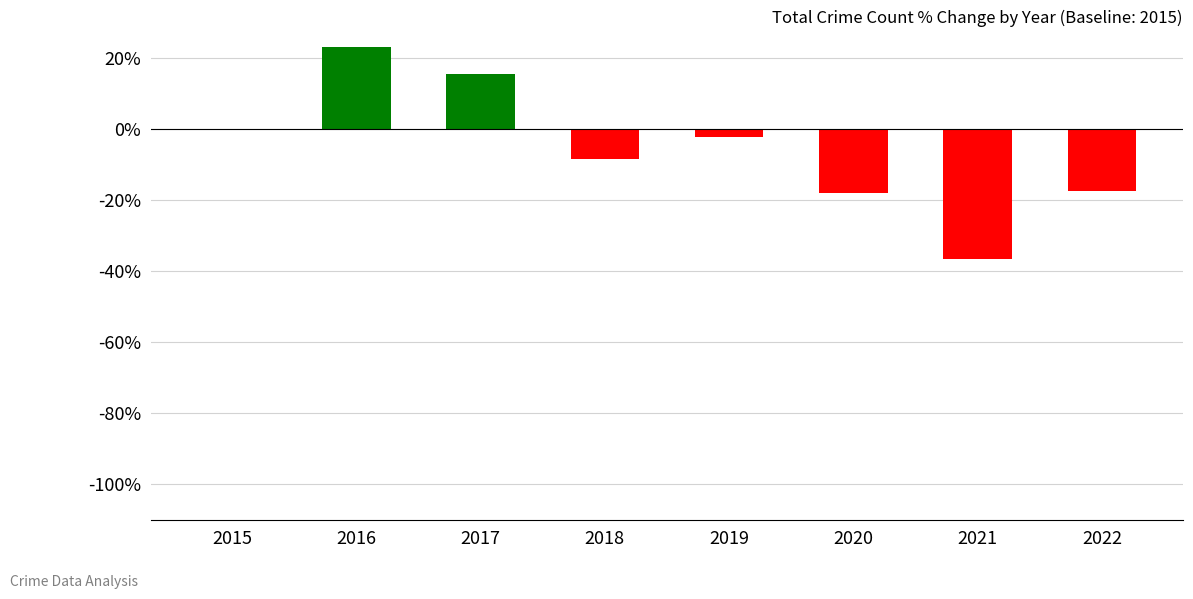

Where is the data nearest to the value -6?

2018